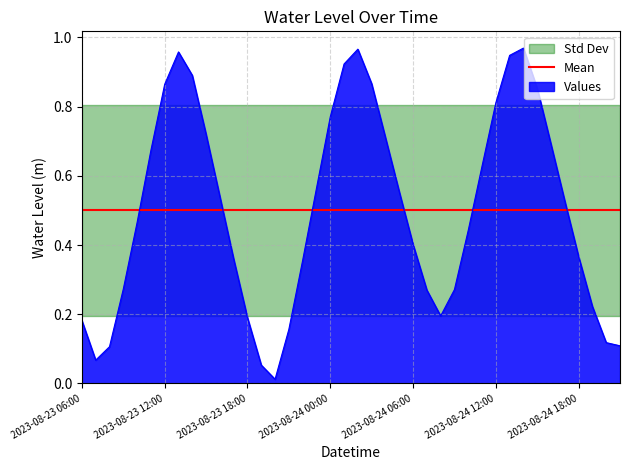

How many points are higher than both their immediate neighbors (excluding endpoints)?

3